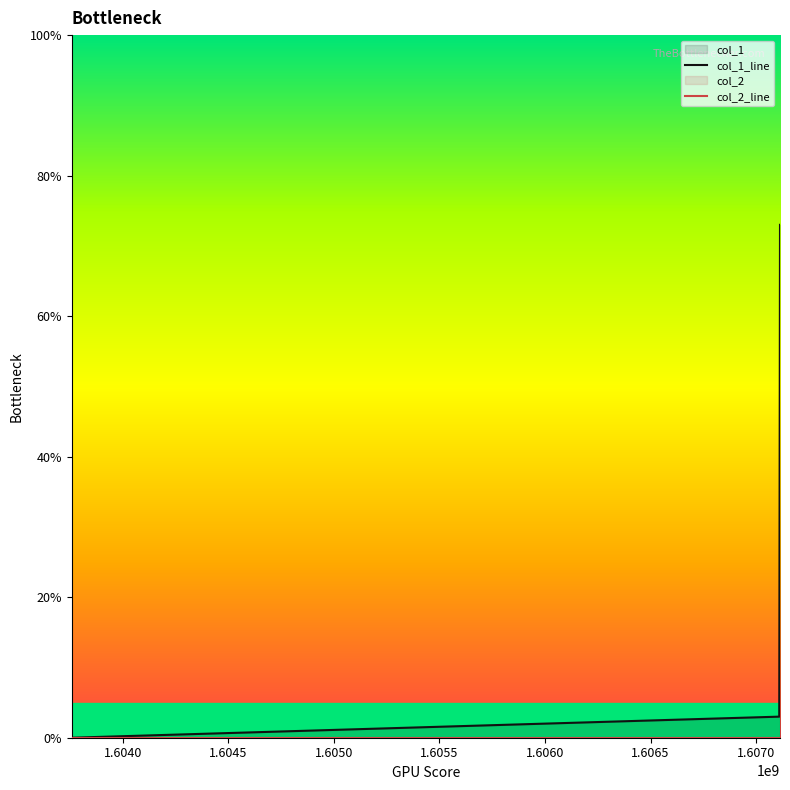

How many categories are shown in the chart?

3